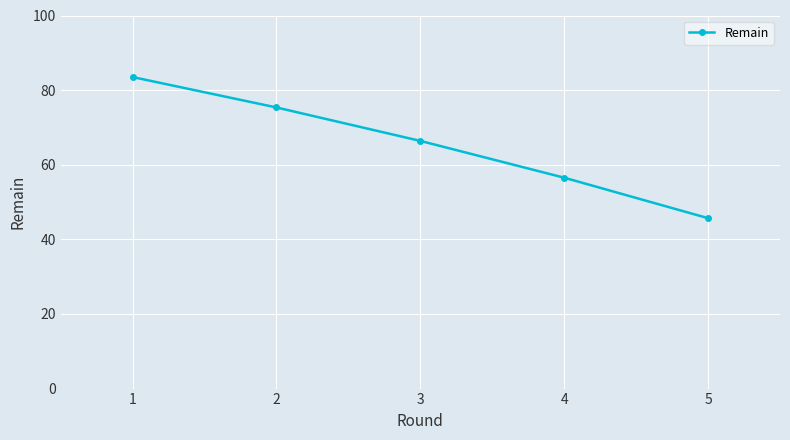

Which category has the lowest value across all series?

5